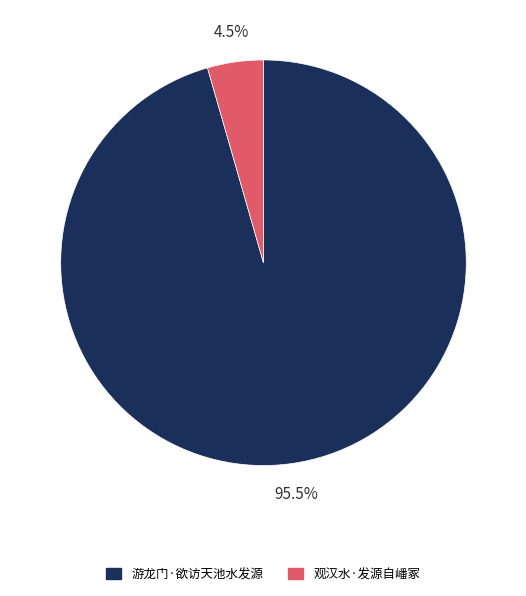

Does any single category account for the majority?

Yes